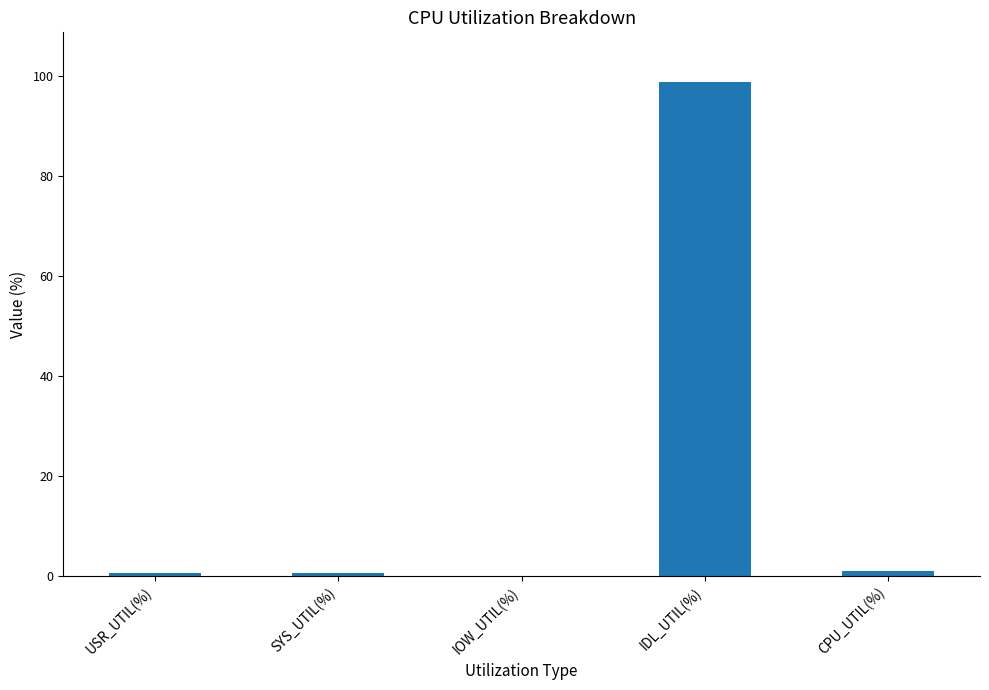

The value at IDL_UTIL(%) is 98.9. True or false?

True